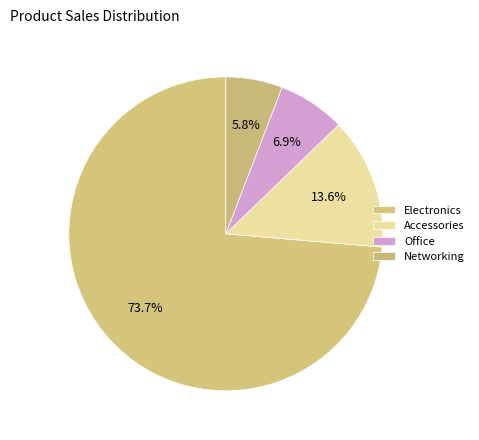

How many segments does this pie chart have?

4